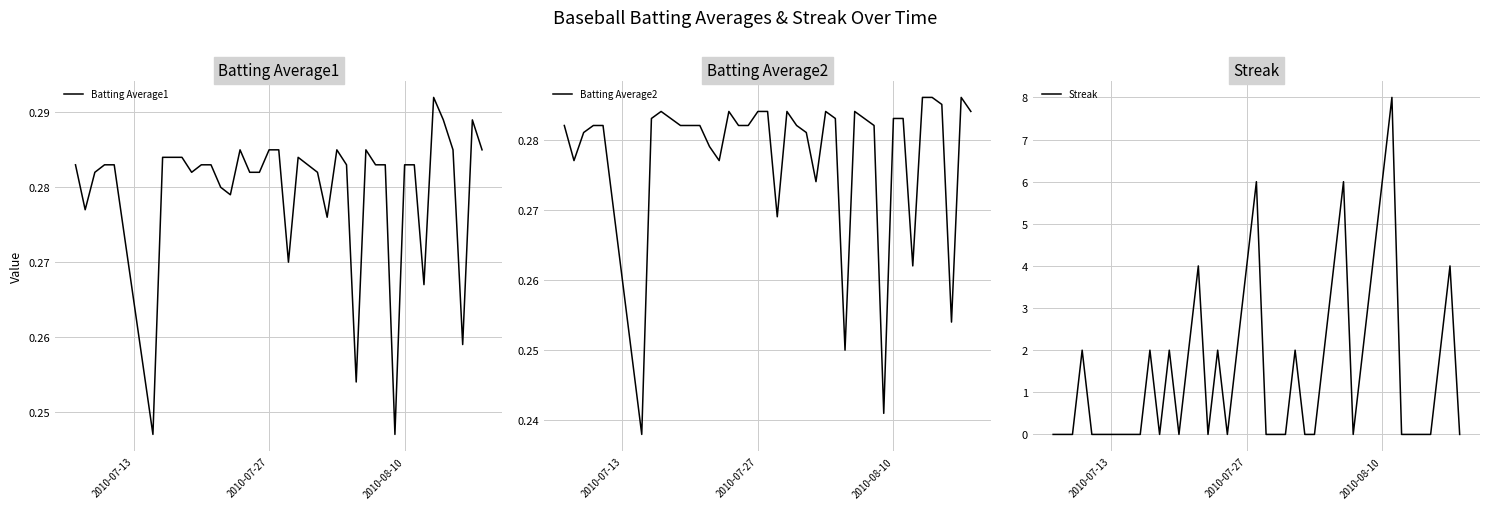

True or false: Batting Average2 and Batting Average1 intersect in this chart.

False